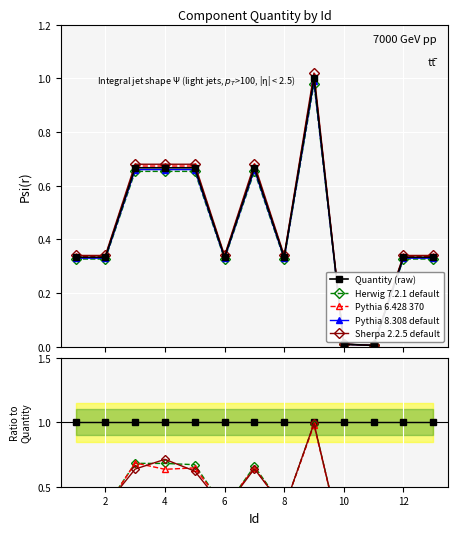

Is it true that the value at 2 is 0.1?

False